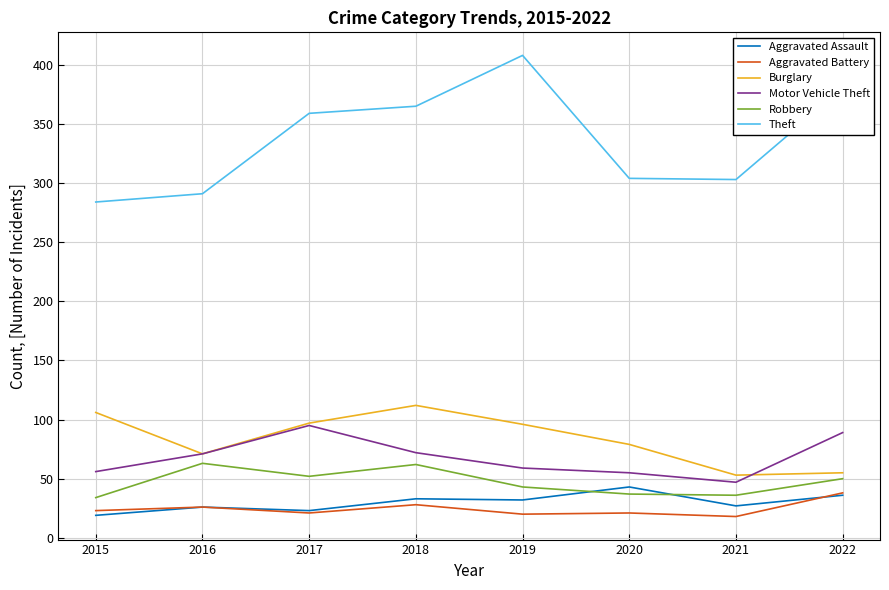

True or false: Theft has more than 2 interior local peaks.

False